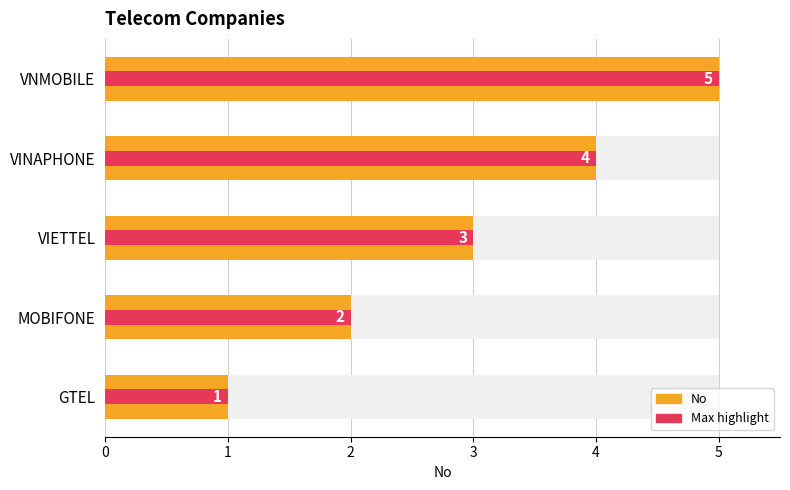

Is it true that the value at MOBIFONE is 2?

True